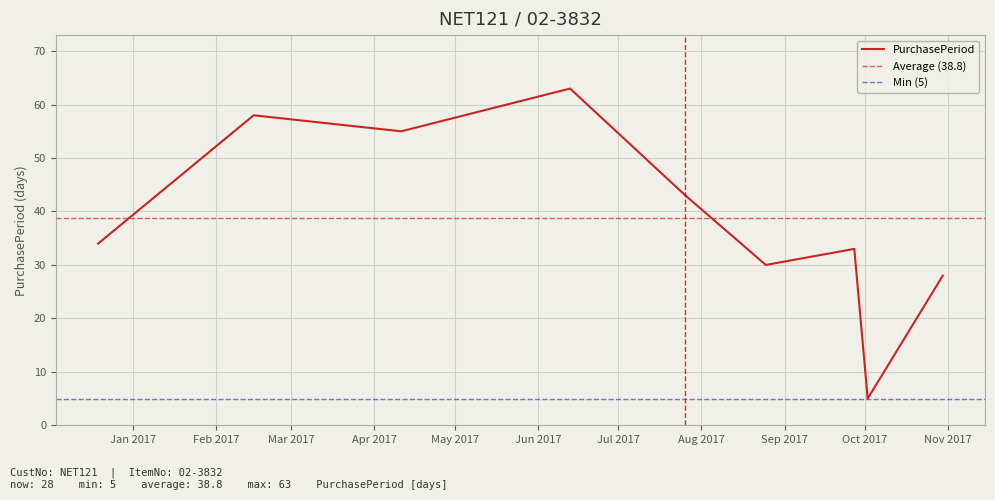

What is the lowest value of the PurchasePeriod series?

5